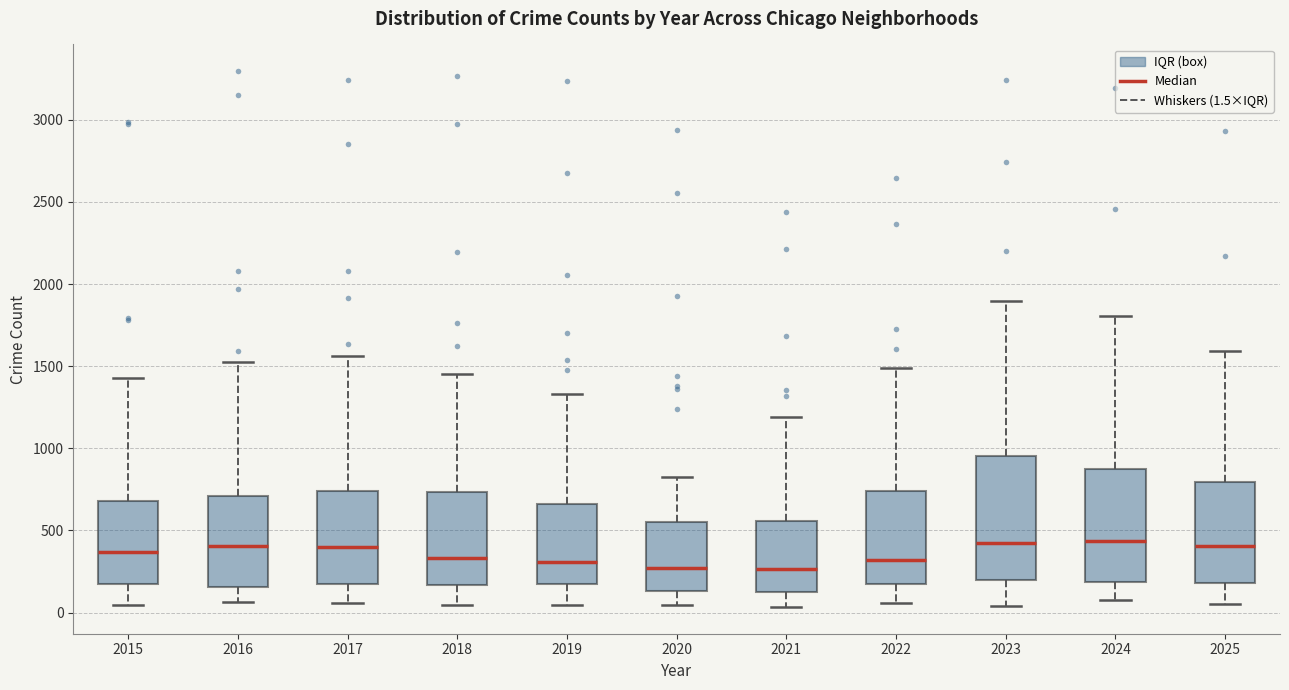

Which box is the tallest, from its lower edge to its upper edge?

2023